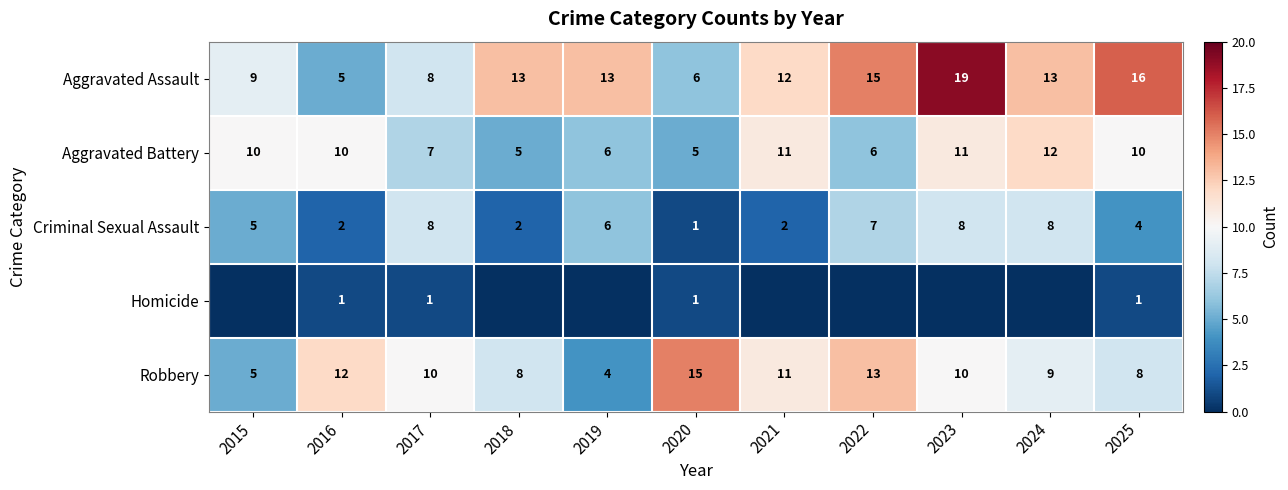

At how many categories does at least one series exceed 14?

4